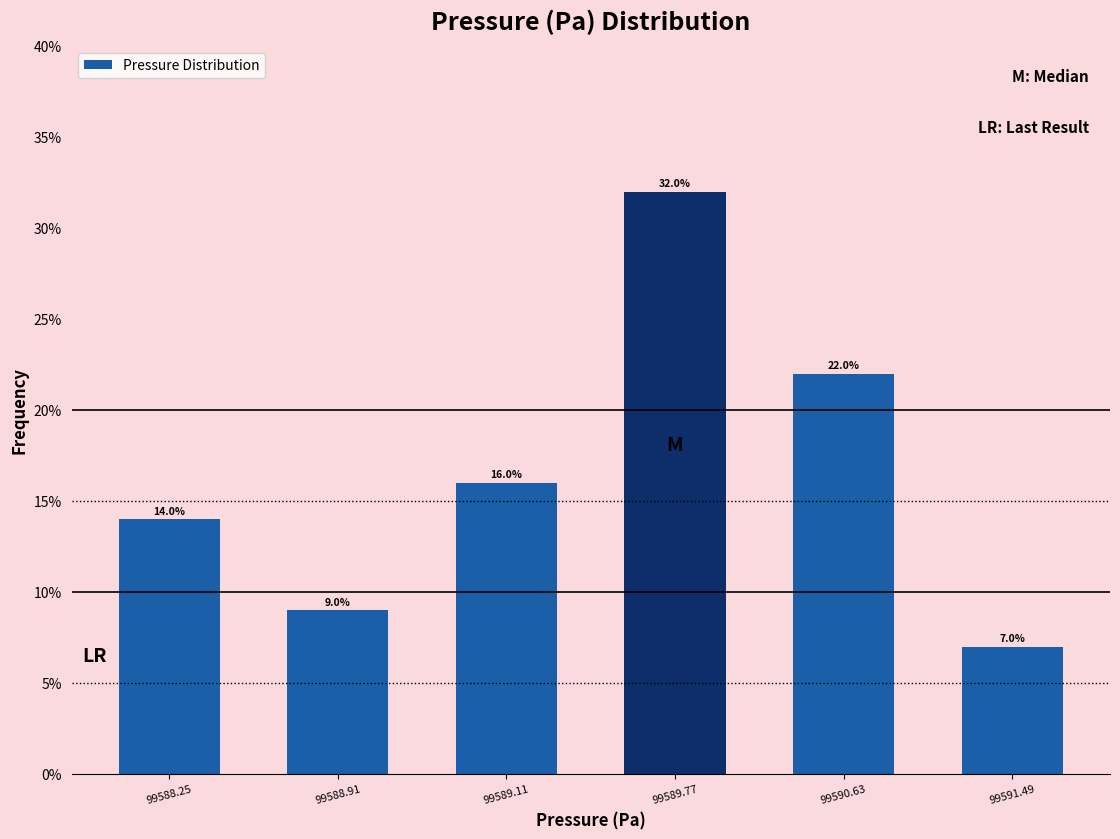

Reading left to right, what are all the values shown in this chart?

14.0	9.0	16.0	32.0	22.0	7.0